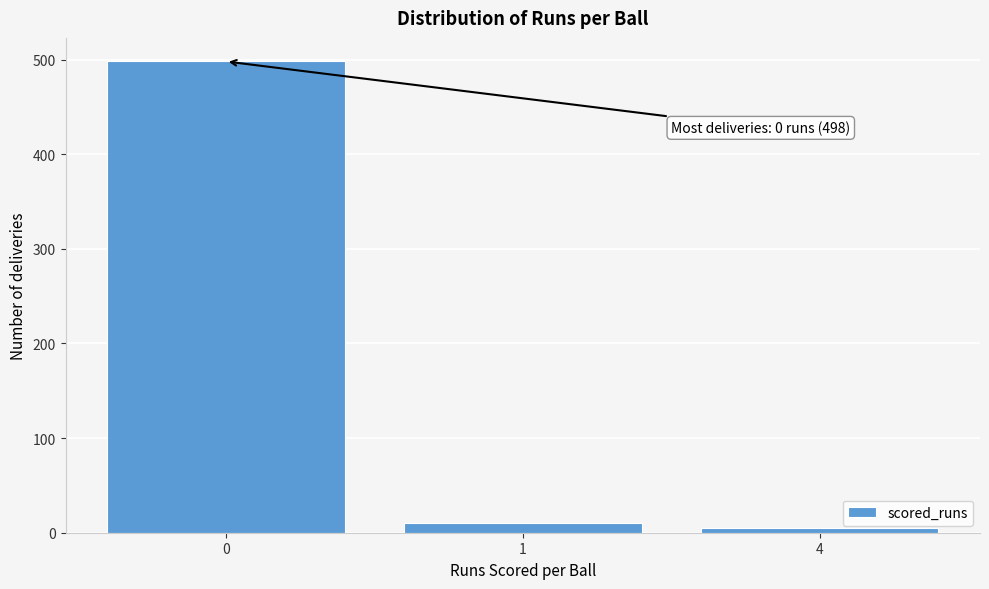

Reading right to left, what are all the values shown in this chart?

4=5	1=10	0=498